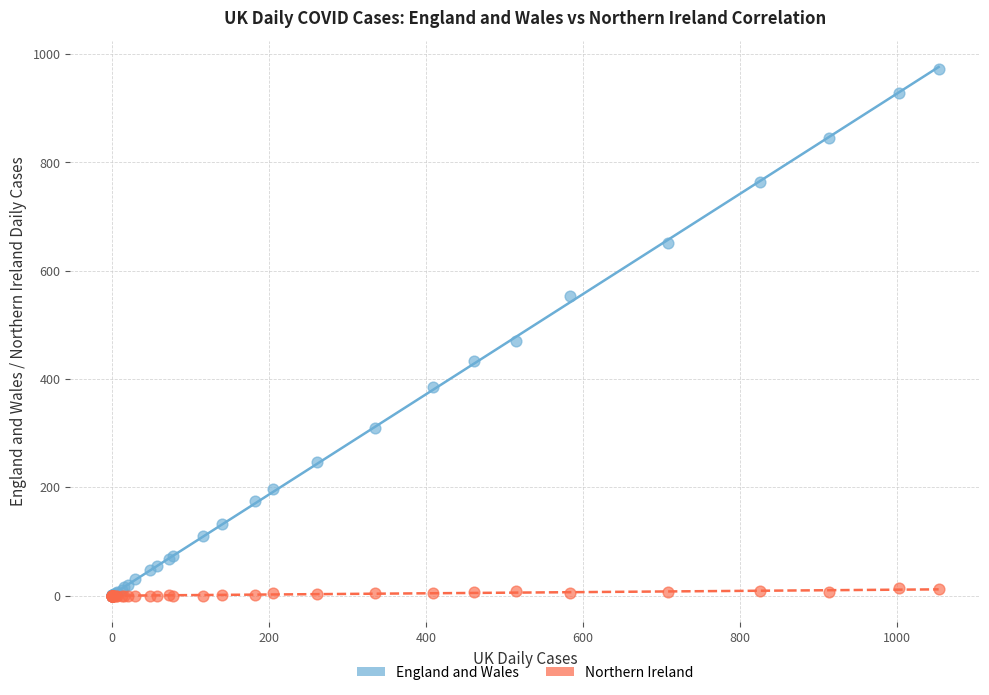

In the England and Wales series, what Y value is closest to 486?

470